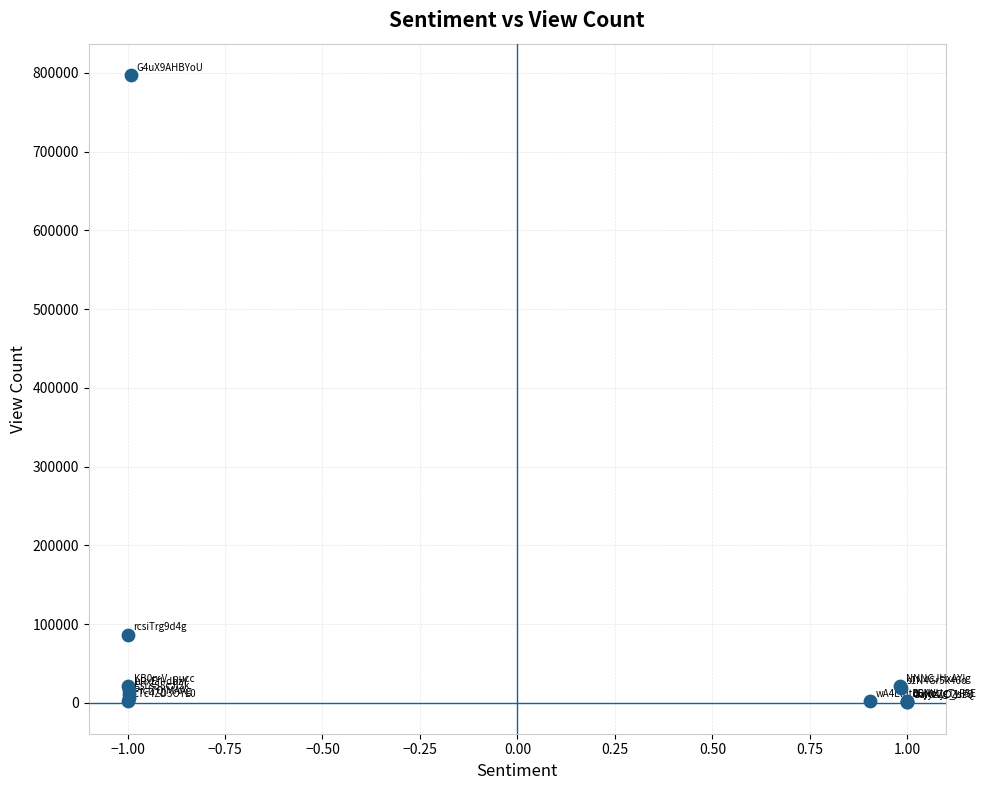

What Y value in the scatter plot is closest to 398967?

86783